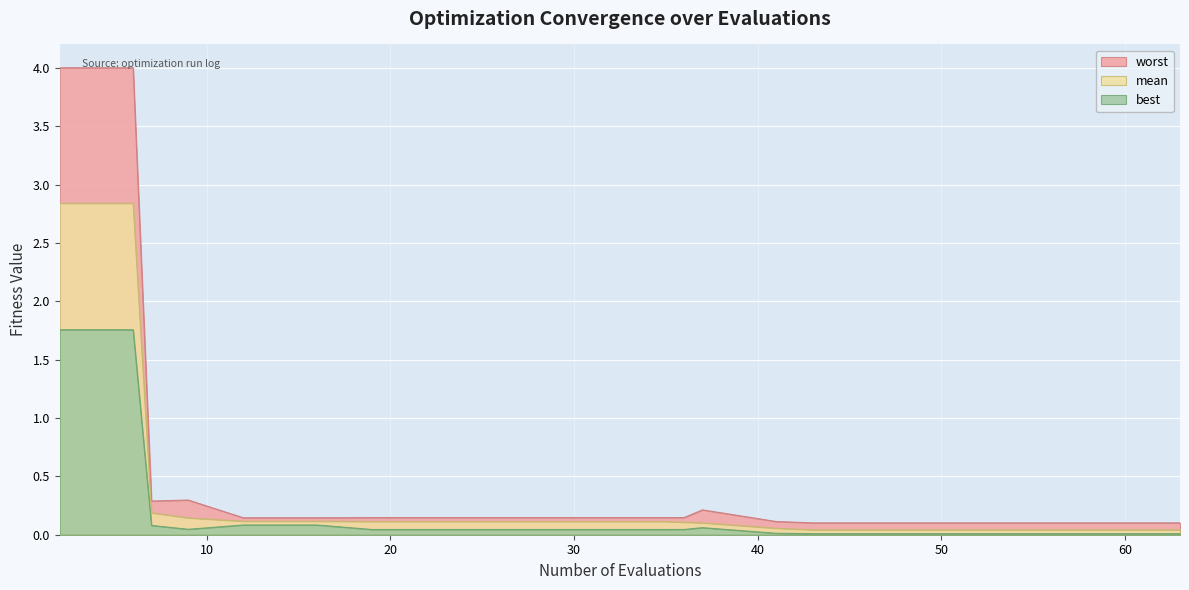

Reading left to right, what are all the values shown in this chart?

worst: 4.0	4.0	0.3	0.3	0.1	0.1	0.1	0.1	0.1	0.1	0.1	0.1	0.2	0.1	0.1	0.1	0.1	0.1	0.1	0.1
mean: 2.8	2.8	0.2	0.1	0.1	0.1	0.1	0.1	0.1	0.1	0.1	0.1	0.1	0.1	0.0	0.0	0.0	0.0	0.0	0.0
best: 1.8	1.8	0.1	0.0	0.1	0.1	0.0	0.0	0.0	0.0	0.0	0.0	0.1	0.0	0.0	0.0	0.0	0.0	0.0	0.0